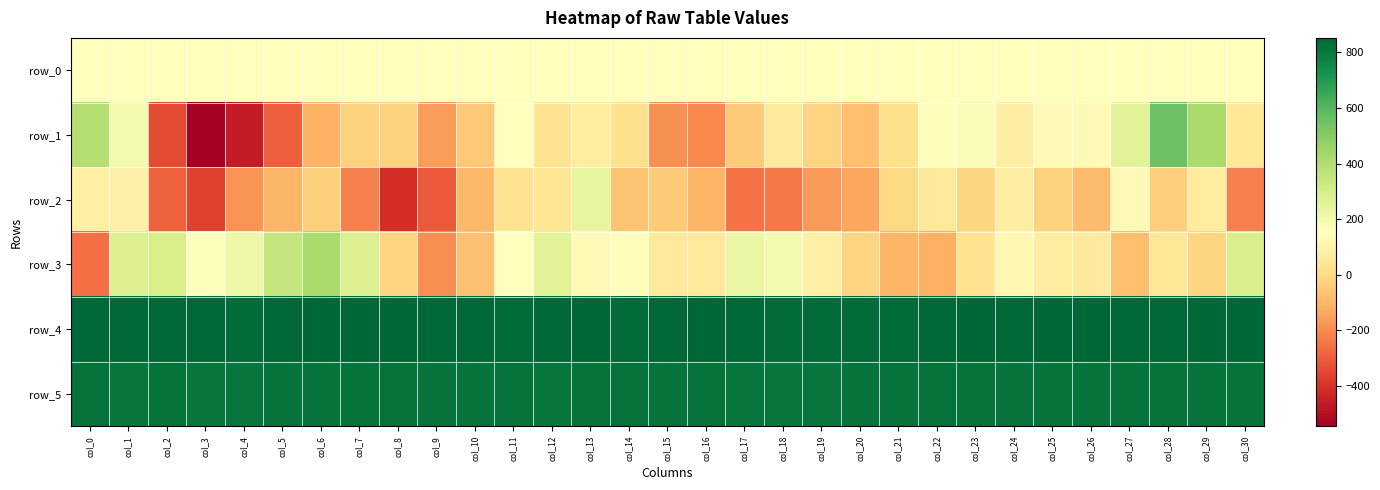

Where is row_1 nearest to the value 3?

col_14